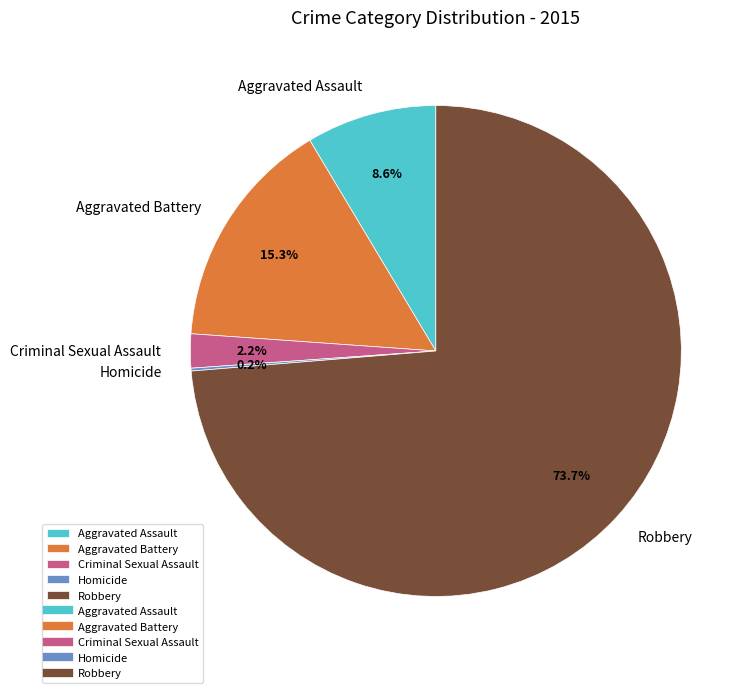

What portion of the pie excludes Criminal Sexual Assault?

97.8%